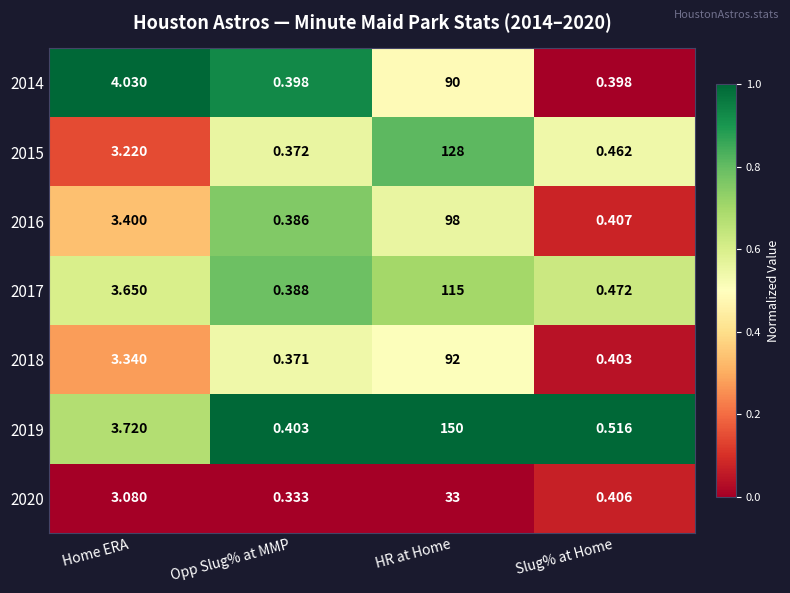

Which series has the largest total across all categories?

2019